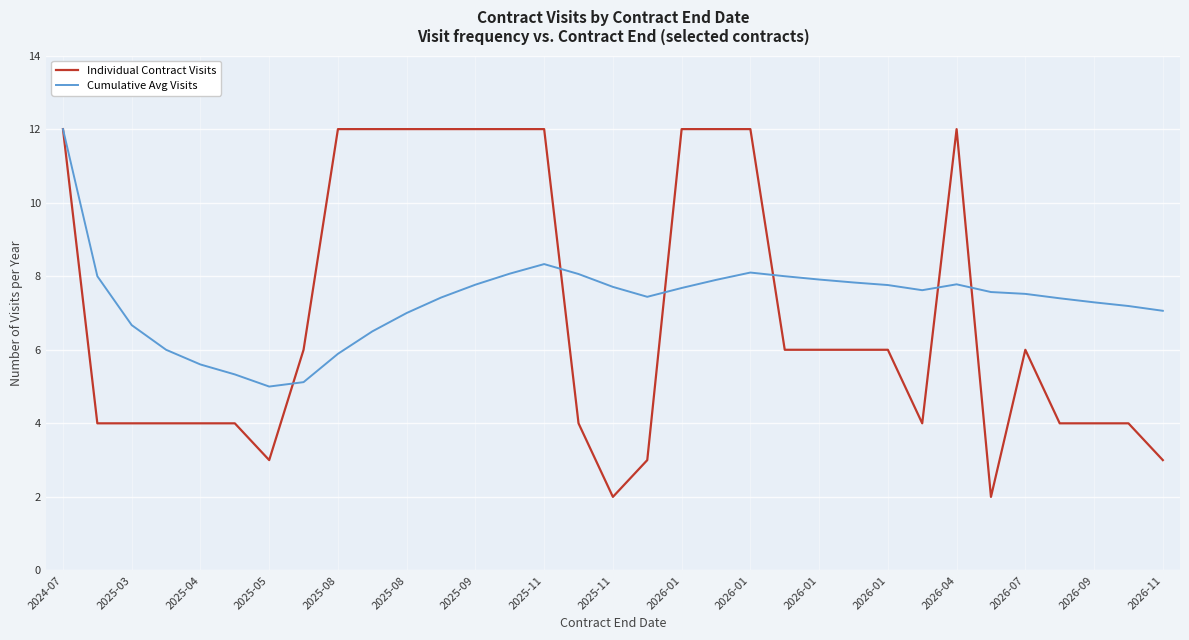

At how many categories does at least one series exceed 3?

33